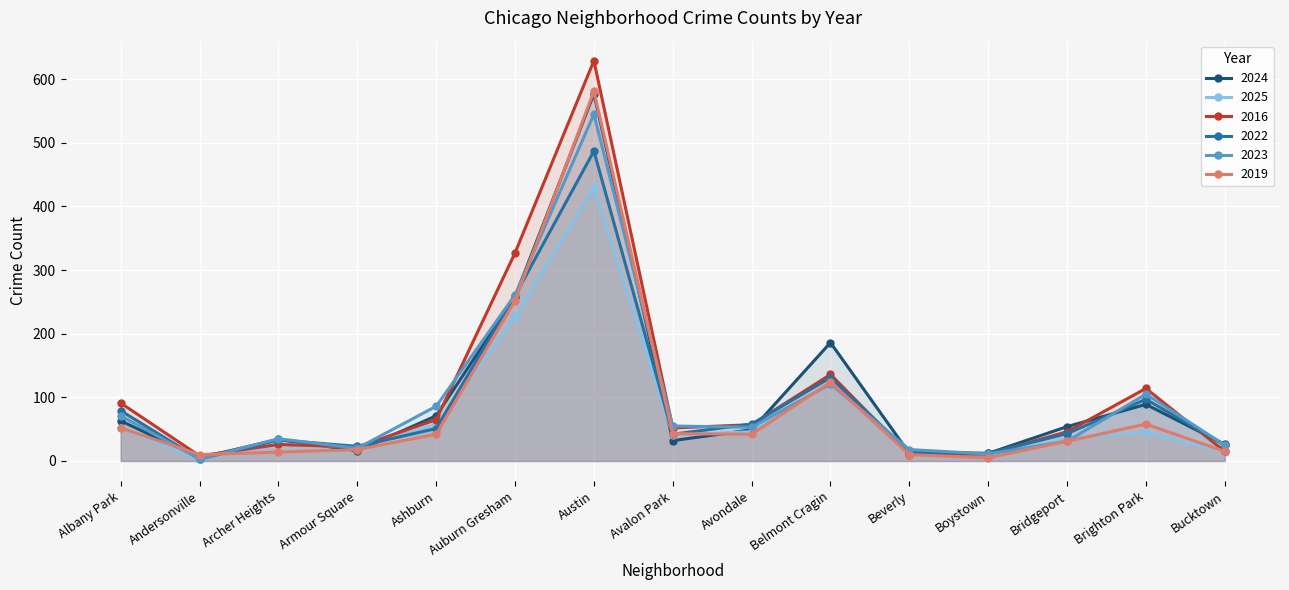

What position from the left is Avondale?

9